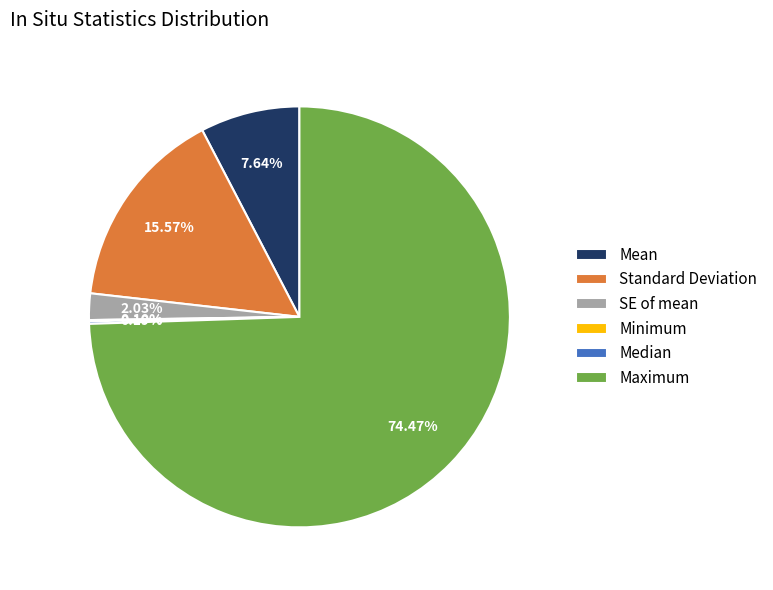

What is the largest slice in the pie chart?

Maximum